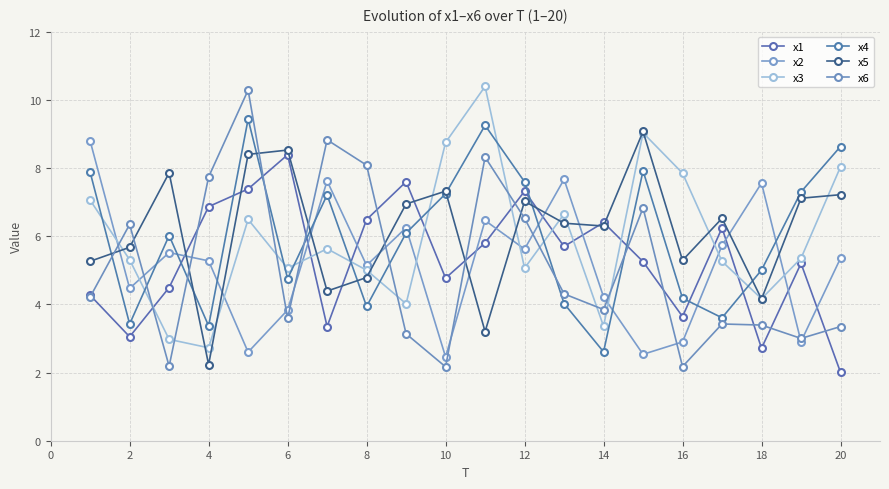

In x5, how many points are higher than both neighbors (excluding endpoints)?

6